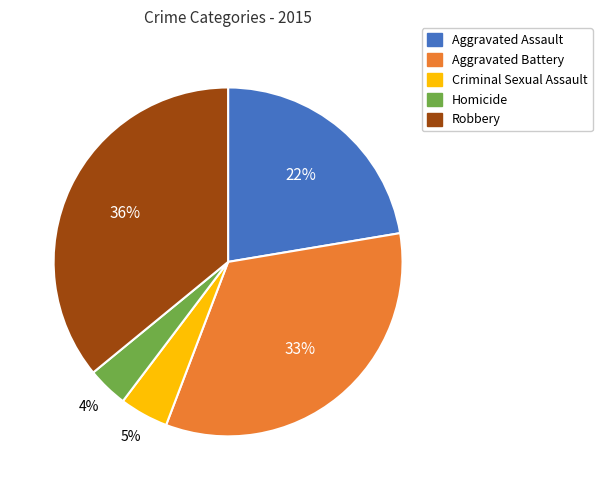

Which category has the biggest portion of the pie?

Robbery